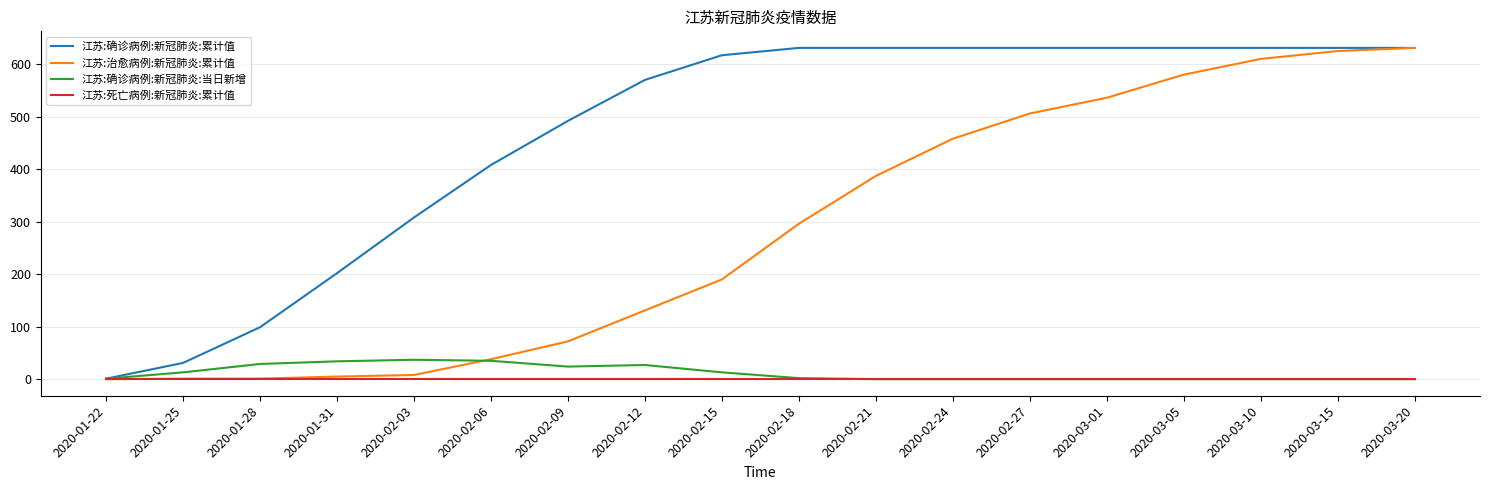

Is the value of 江苏:死亡病例:新冠肺炎:累计值 at 2020-03-05 greater than the value of 江苏:治愈病例:新冠肺炎:累计值 at 2020-02-09?

No